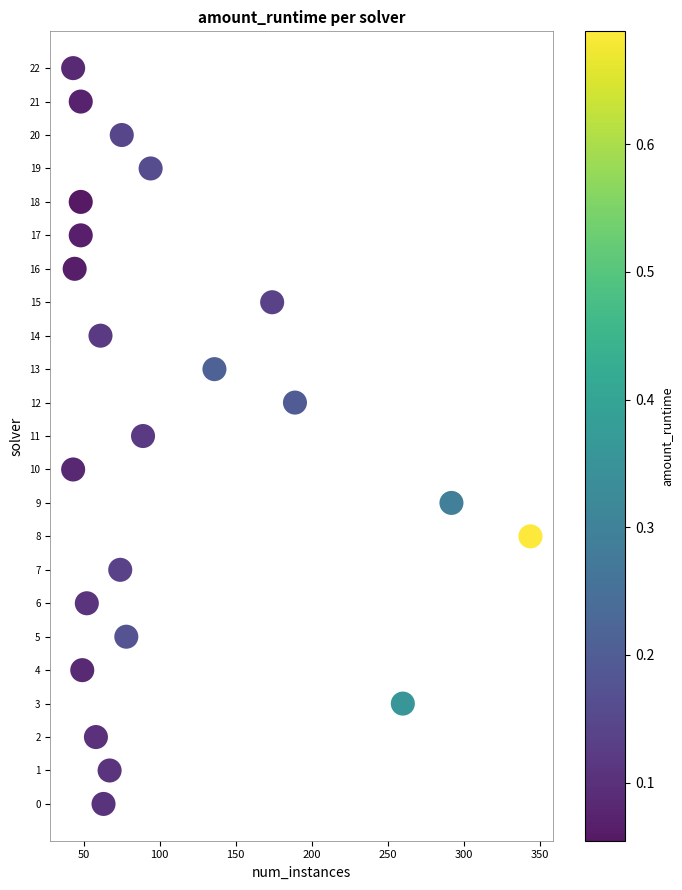

What is the range of X values (max minus min)?

301